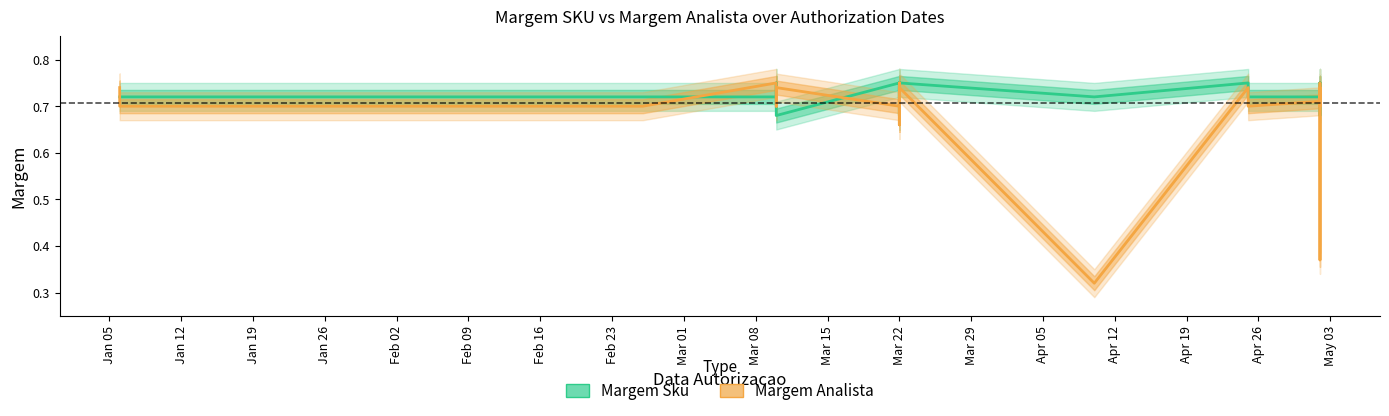

True or false: Margem Analista has a value of 0.7 at Mar 22.

True